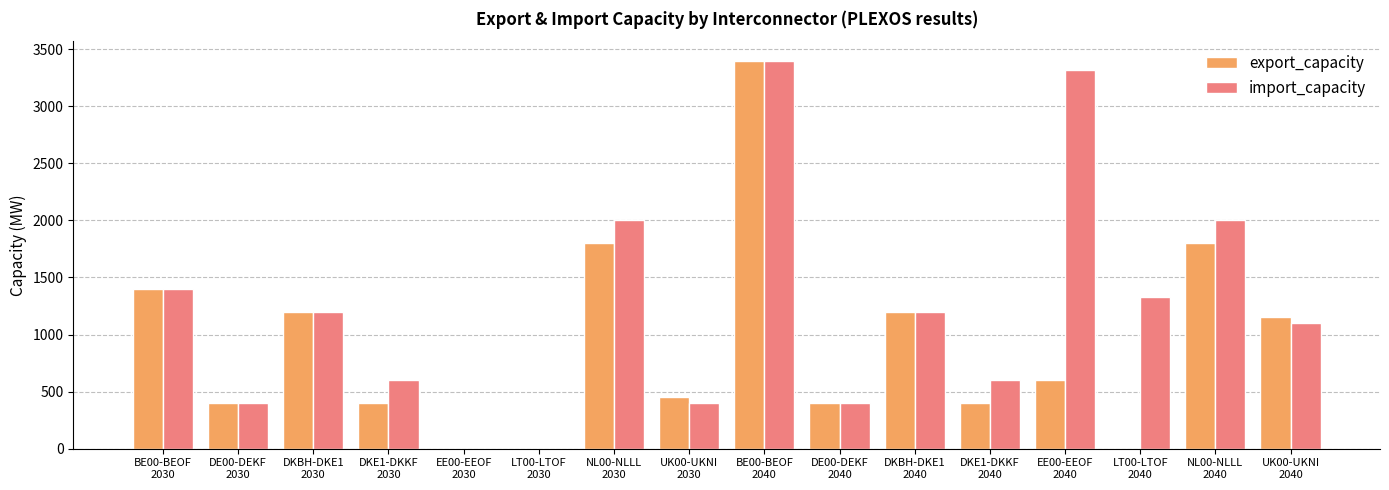

The value of export_capacity at LT00-LTOF
2040 is 0.0. True or false?

True